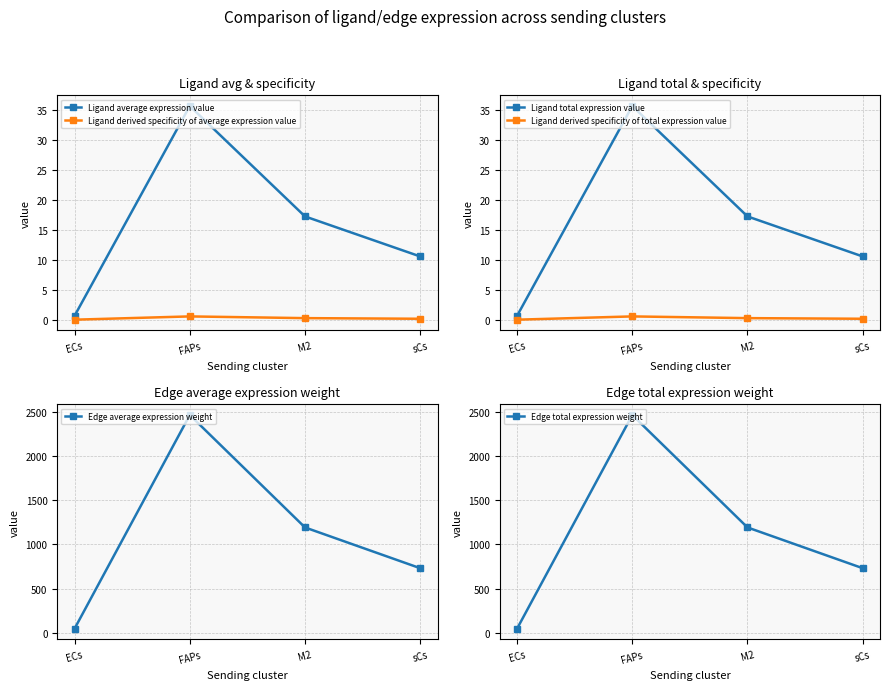

At which category does Ligand derived specificity of total expression value reach its first local peak?

FAPs